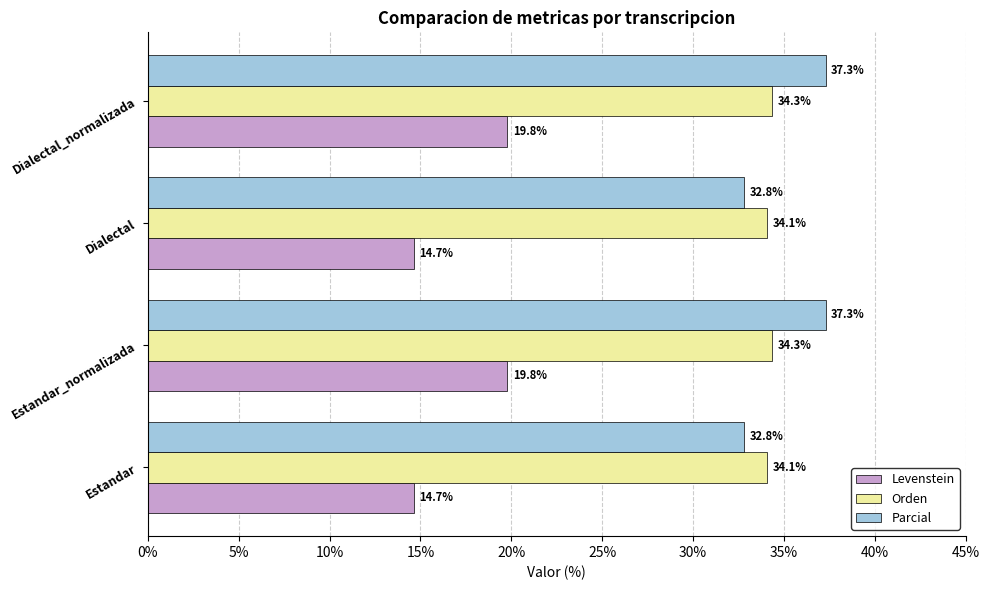

What is the difference between the highest and lowest values at Estandar?

19.4